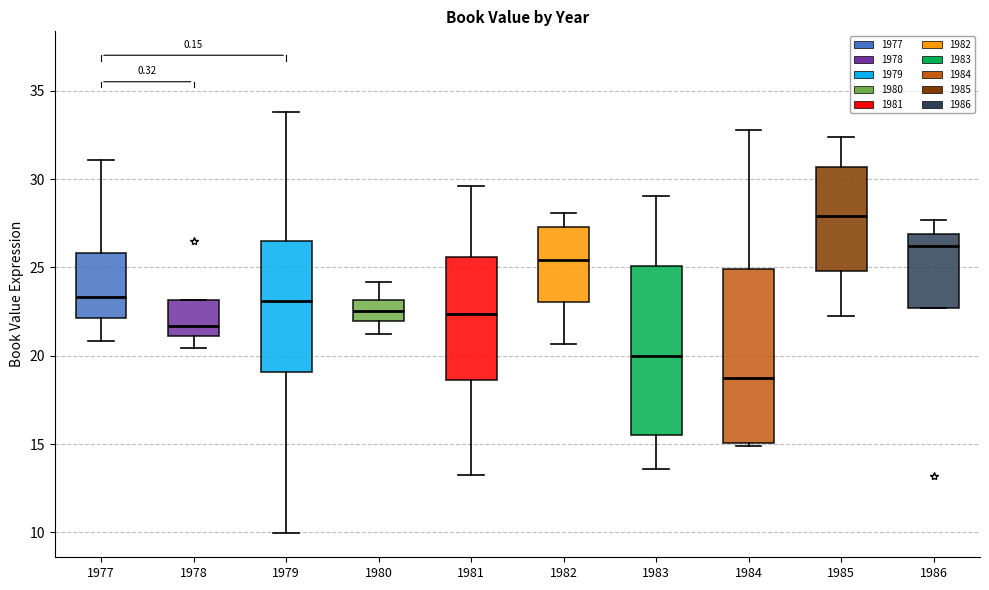

Reading left to right, read every box against the y-axis: the position of its median line, the range the box covers, and the ends of its whiskers. The values are not printed on the chart, so give them approximately, as read against the axis.

1977: median 23.5, box 22.0 to 26.0, whiskers 21.0 to 31.0
1978: median 21.5, box 21.0 to 23.0, whiskers 20.5 to 23.0
1979: median 23.0, box 19.0 to 26.5, whiskers 10.0 to 34.0
1980: median 22.5, box 22.0 to 23.0, whiskers 21.0 to 24.0
1981: median 22.5, box 18.5 to 25.5, whiskers 13.5 to 29.5
1982: median 25.5, box 23.0 to 27.5, whiskers 20.5 to 28.0
1983: median 20.0, box 15.5 to 25.0, whiskers 13.5 to 29.0
1984: median 18.5, box 15.0 to 25.0, whiskers 15.0 (just below the box's lower edge) to 33.0
1985: median 28.0, box 25.0 to 30.5, whiskers 22.0 to 32.5
1986: median 26.0, box 22.5 to 27.0, whiskers 22.5 to 27.5